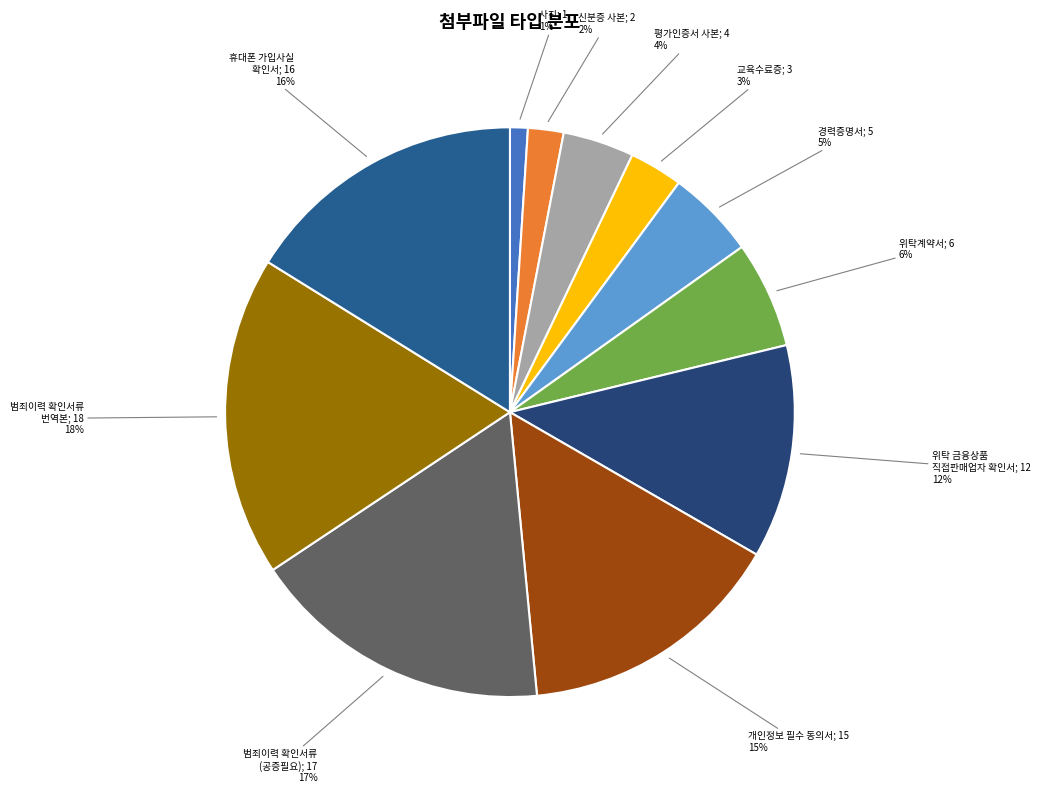

What is the ratio of the value at 범죄이력 확인서류 (공증필요); 17 to the value at 개인정보 필수 동의서; 15?

1.1